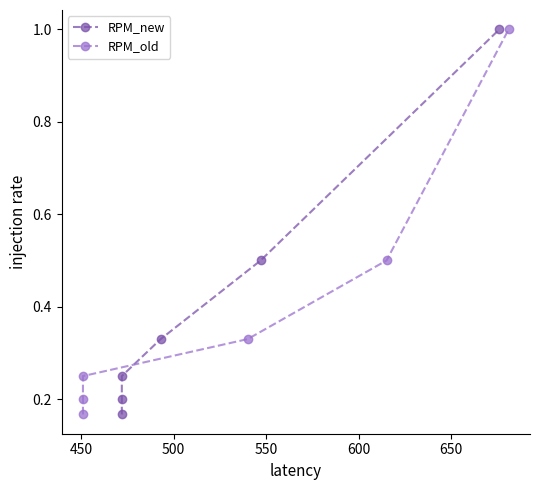

Which series changed the most between 550 and 650?

RPM_new